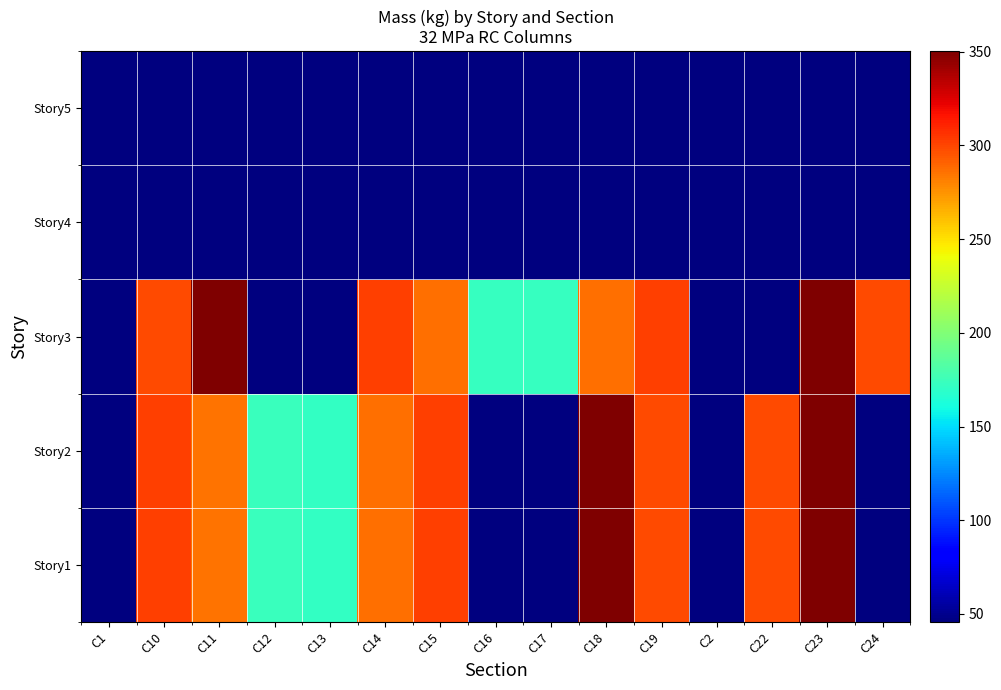

Between C10 and C23, which is larger?

C23